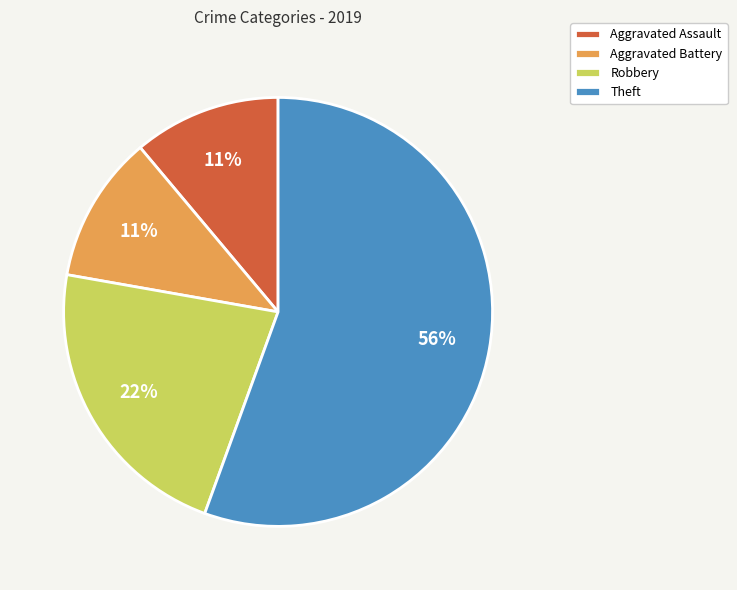

What percentage is the Aggravated Assault slice, to the nearest percent?

11%